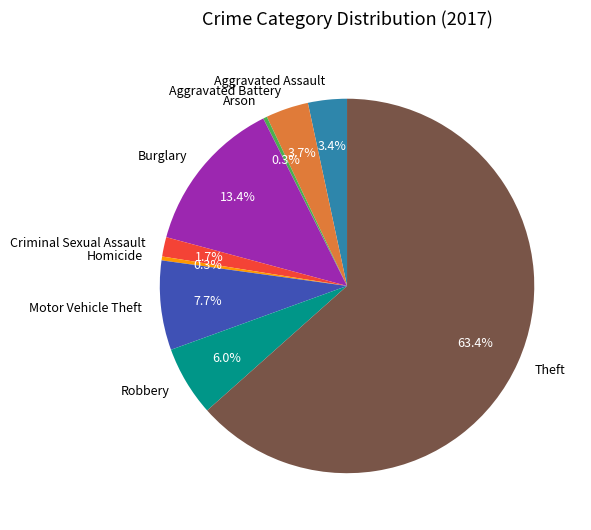

What percentage is the Theft slice, to the nearest percent?

63%